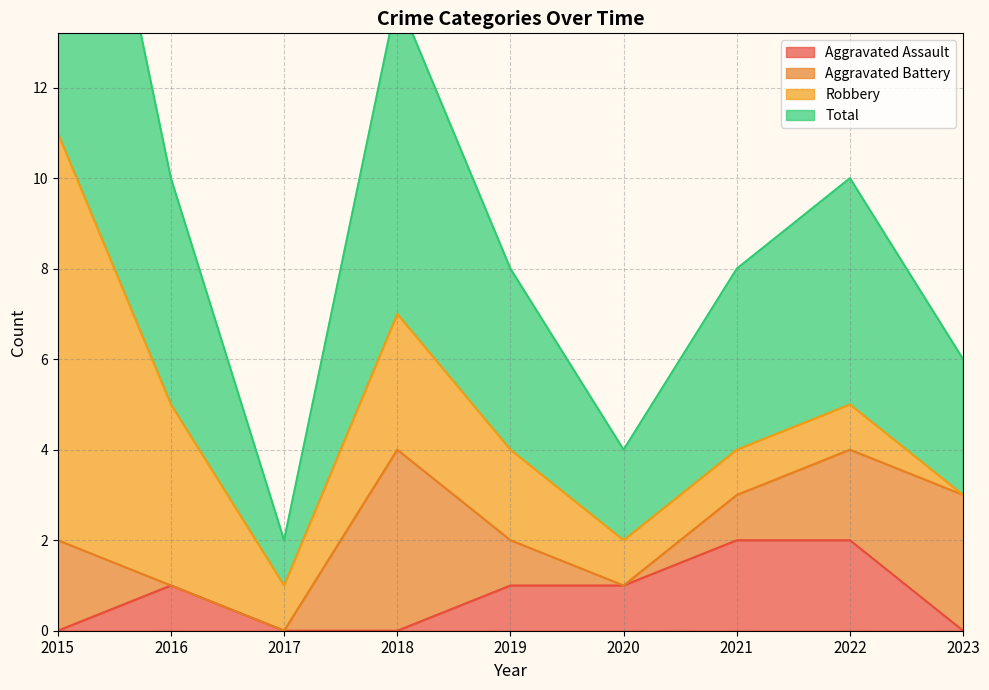

True or false: Total and Aggravated Assault intersect in this chart.

False